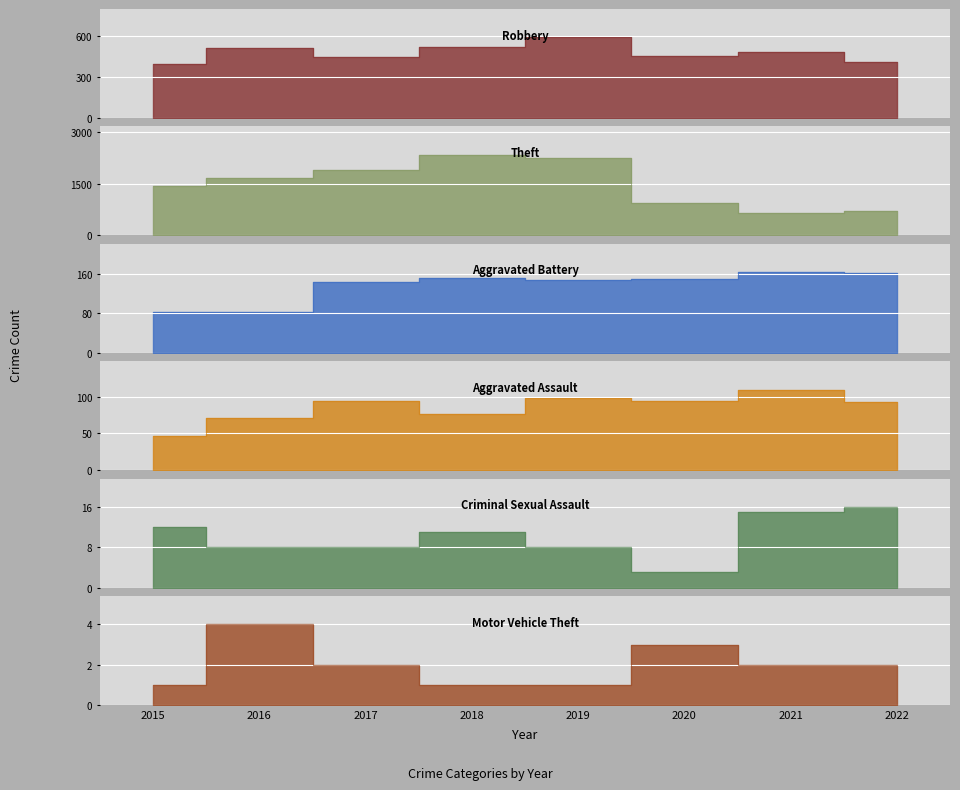

What is the difference between the Robbery values at 2016 and 2019?

81